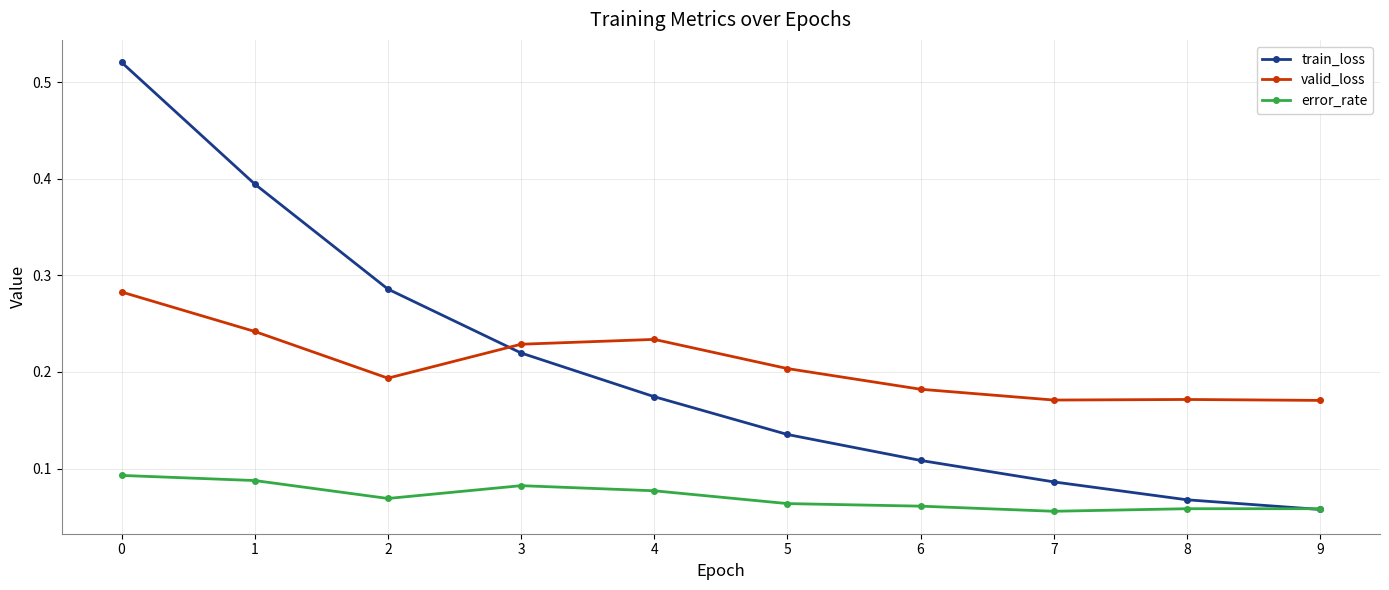

True or false: train_loss has a value of 0.0 at 9.

False